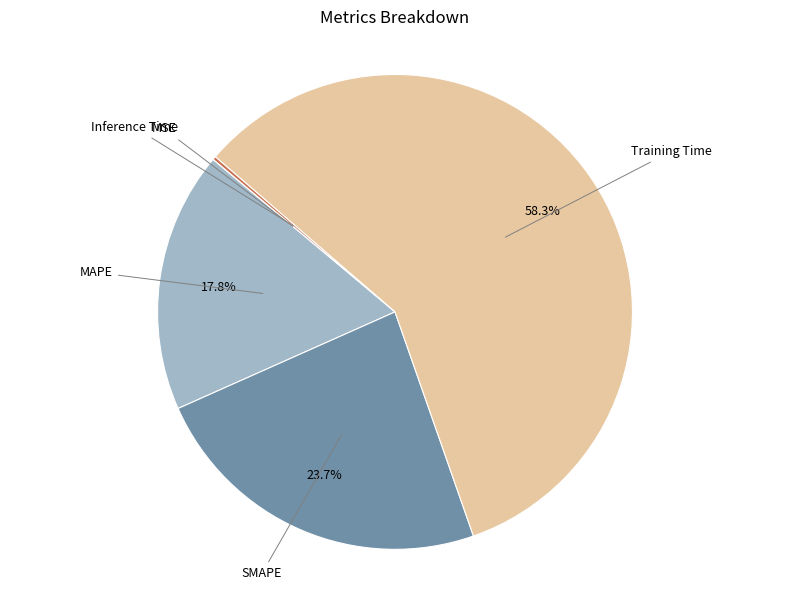

Does any single category account for the majority?

Yes